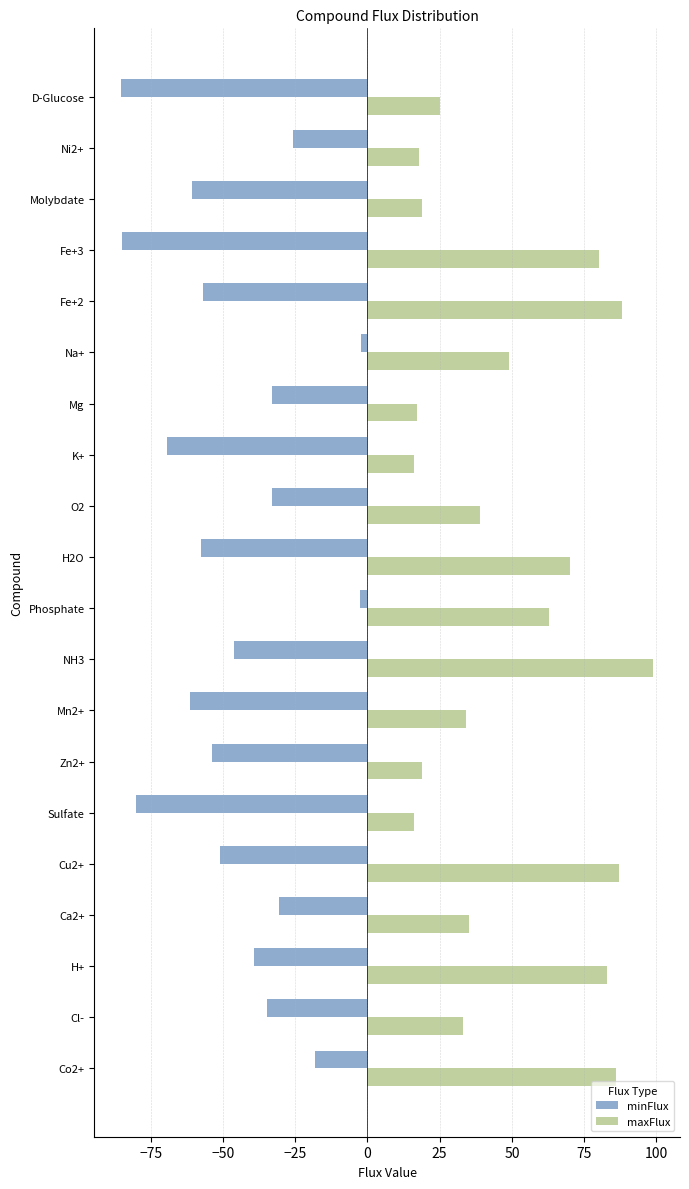

What is the difference between the highest and lowest values at Fe+2?

144.9